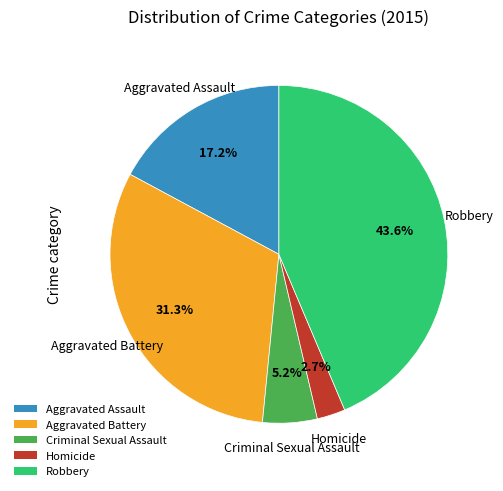

How many slices are in this pie chart?

5